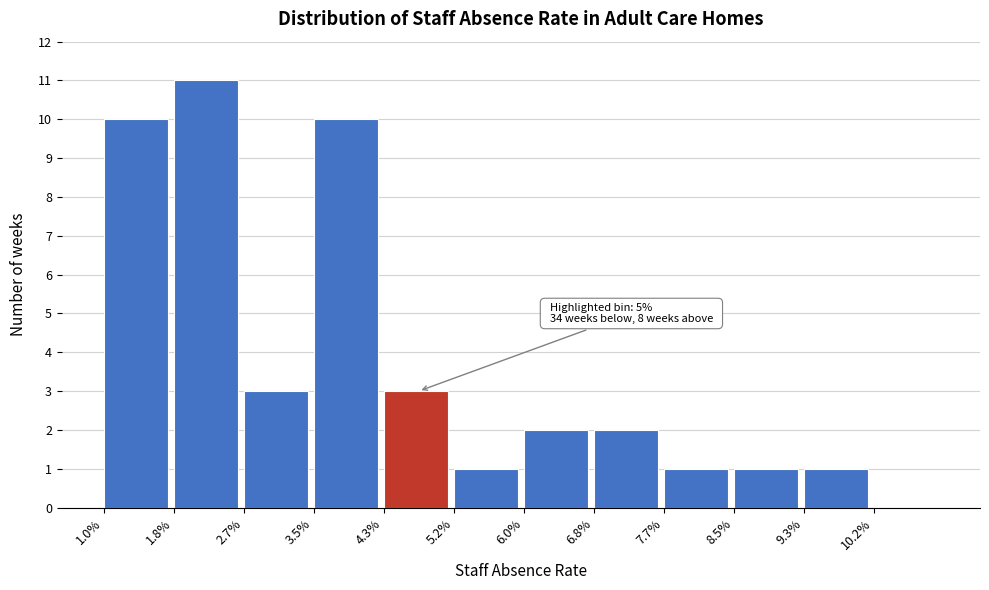

Reading left to right, what are all the values shown in this chart?

1.0%=10	1.8%=11	2.7%=3	3.5%=10	4.3%=3	5.2%=1	6.0%=2	6.8%=2	7.7%=1	8.5%=1	9.3%=1	10.2%=0